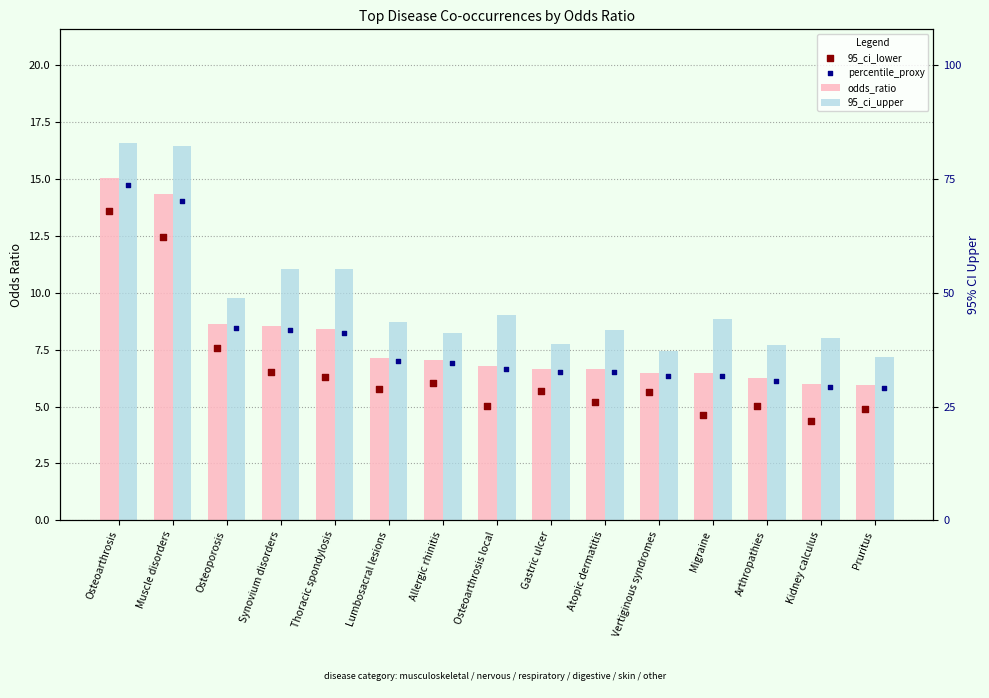

Which series has the largest total across all categories?

95_ci_upper